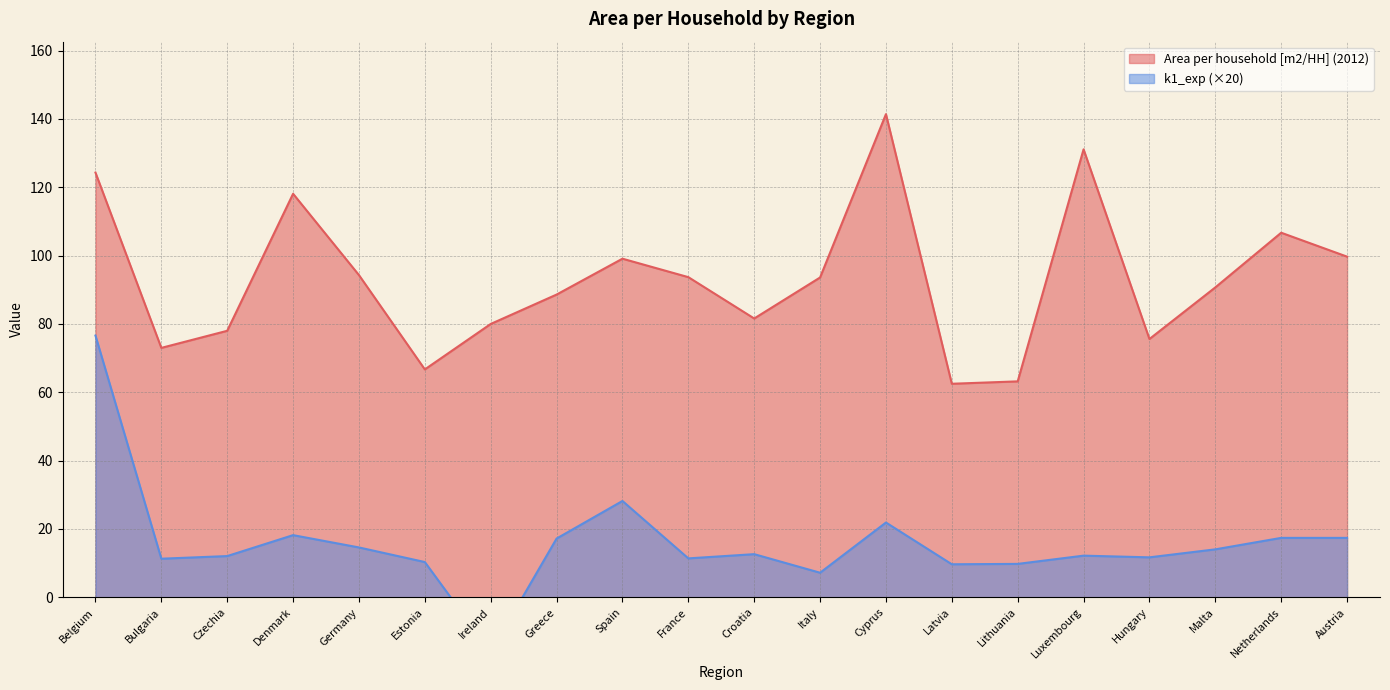

How many values in the k1_exp series are below 12?

8